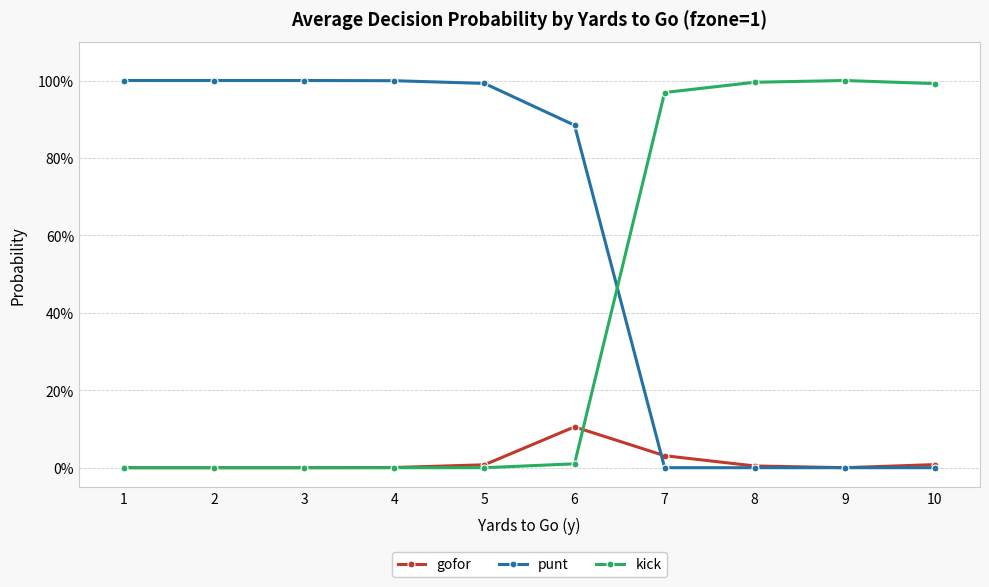

The punt series shows -0.4 at 7. True or false?

False